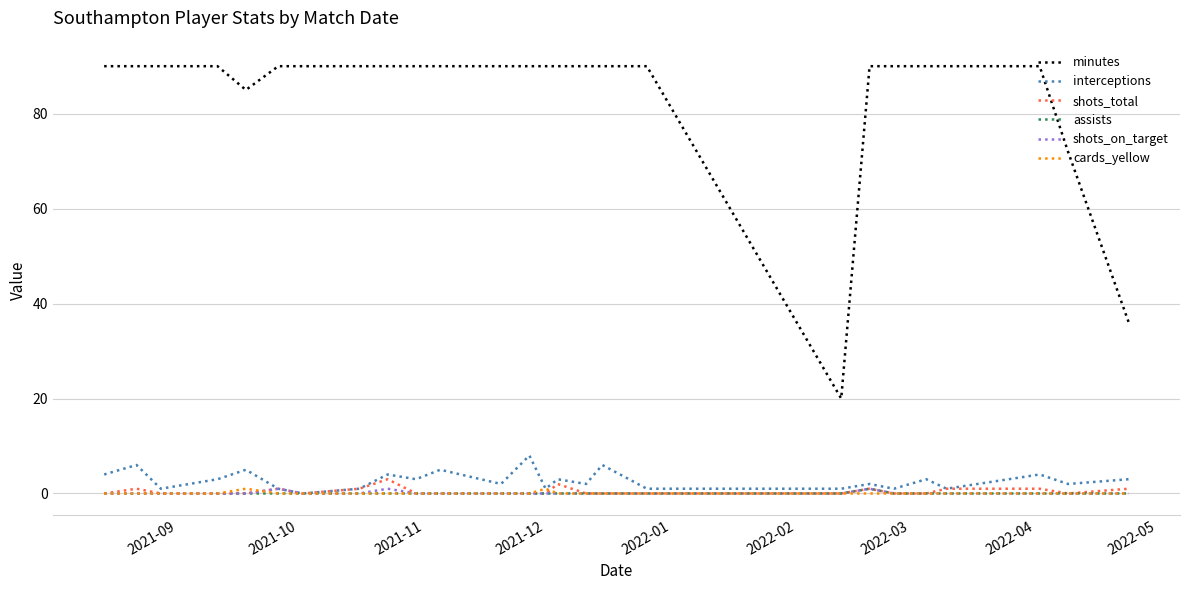

Does the chart have visible grid lines?

Yes